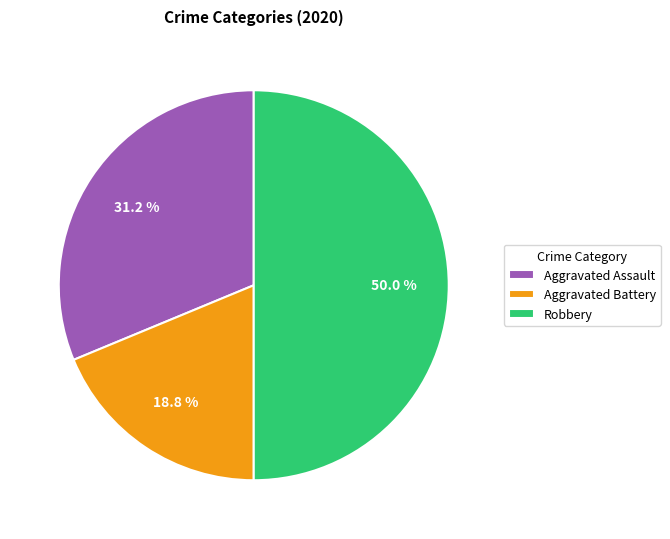

What is the smallest slice in the pie chart?

Aggravated Battery